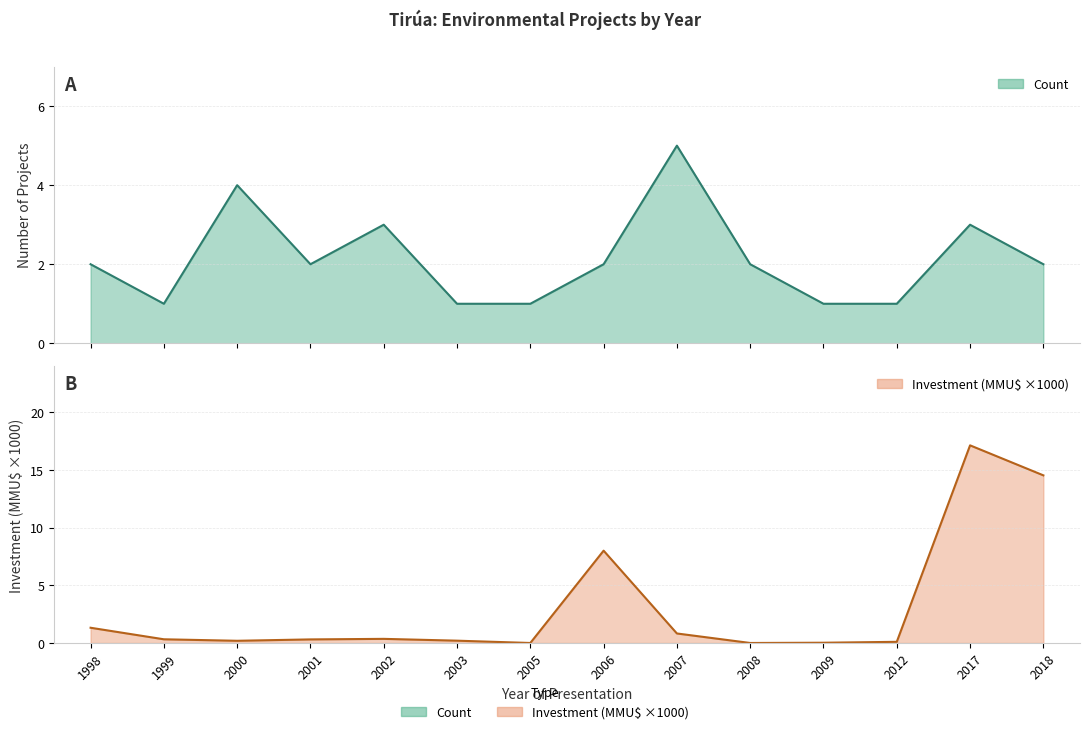

What is the maximum value for Investment(MMU$)?

17.1